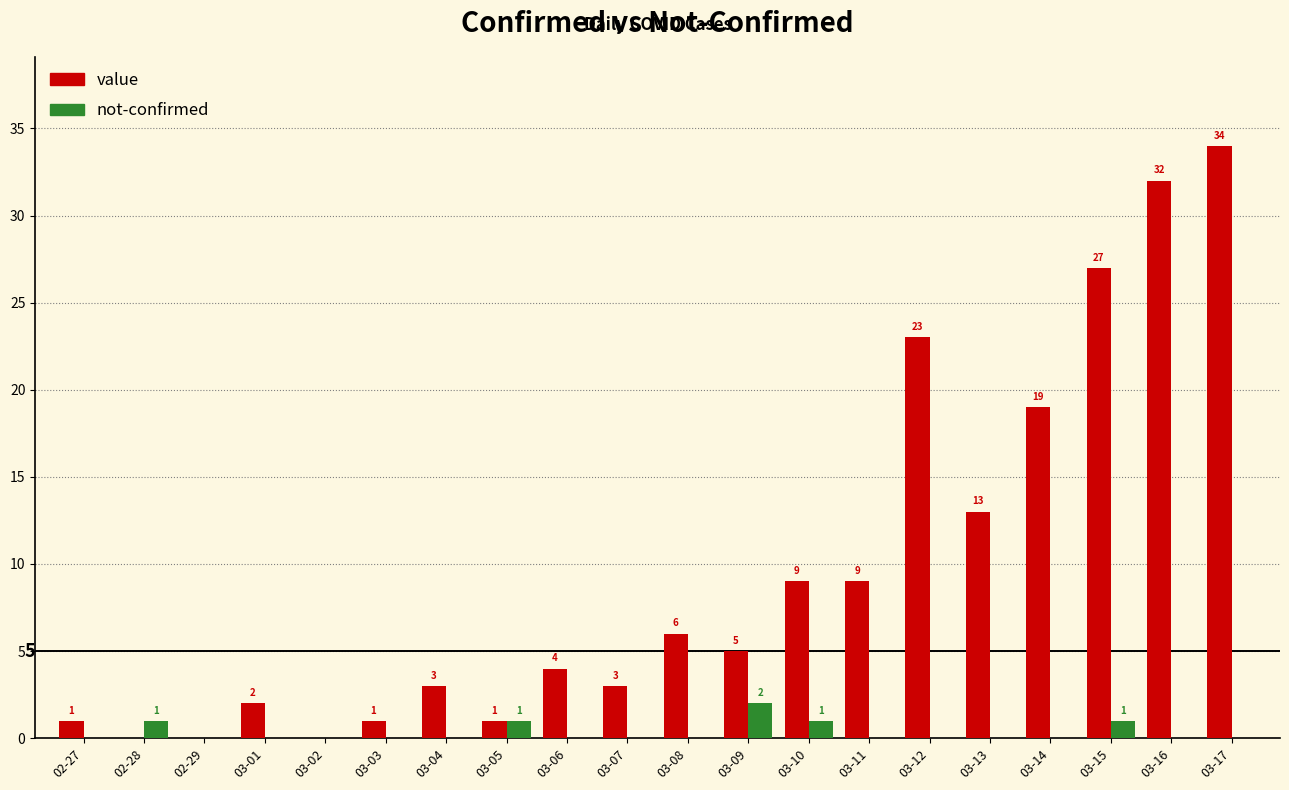

What are all the series names shown in the legend?

value, not-confirmed